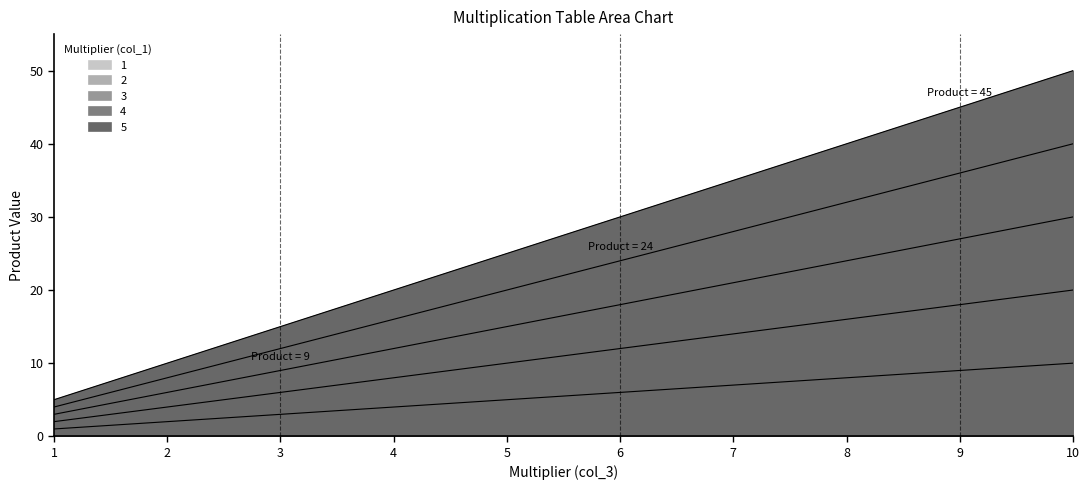

List the series in order of their overall mean, lowest first.

1, 2, 3, 4, 5